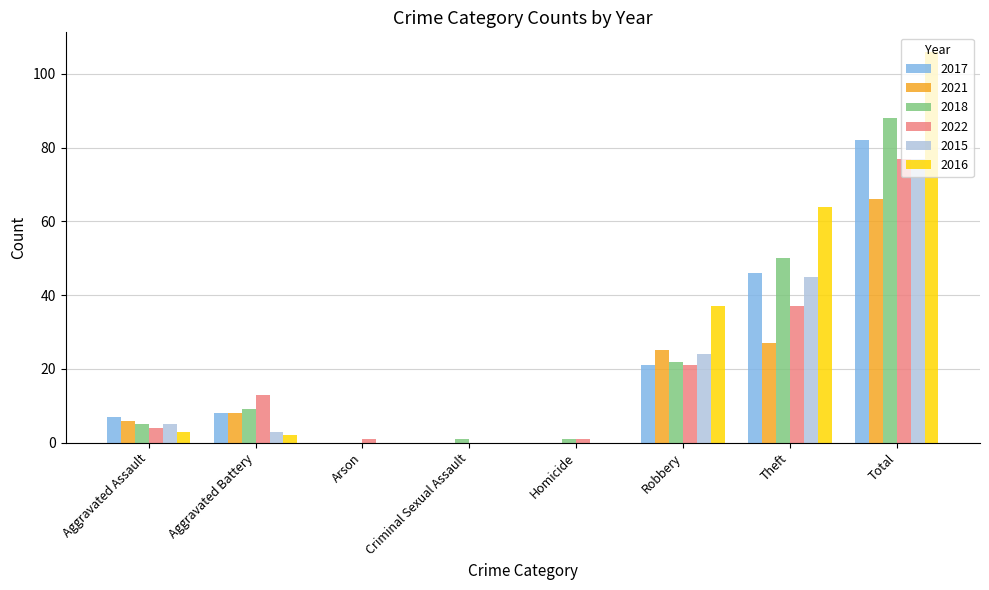

What is the maximum value for 2018?

88